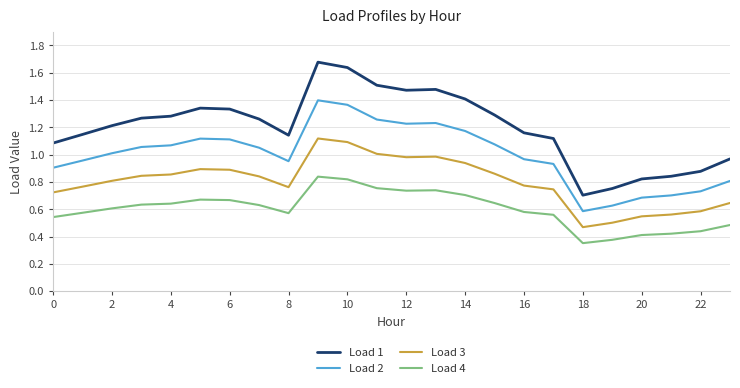

Which series has the widest spread of values?

Load 1